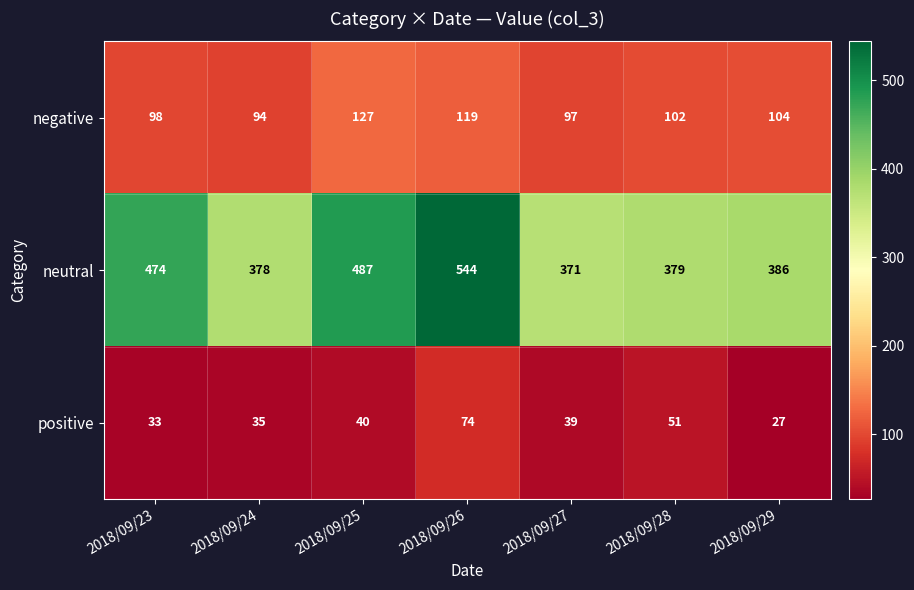

Between 2018/09/23 and 2018/09/24, which series saw the biggest shift?

neutral